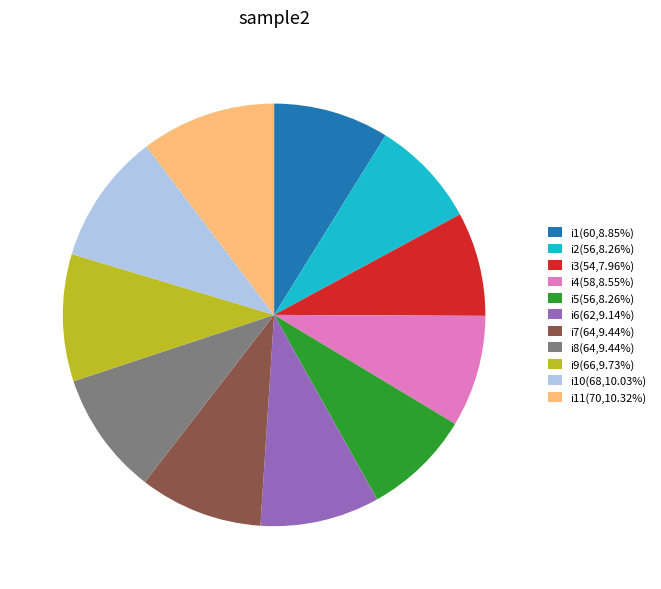

Count the number of slices in the pie.

11